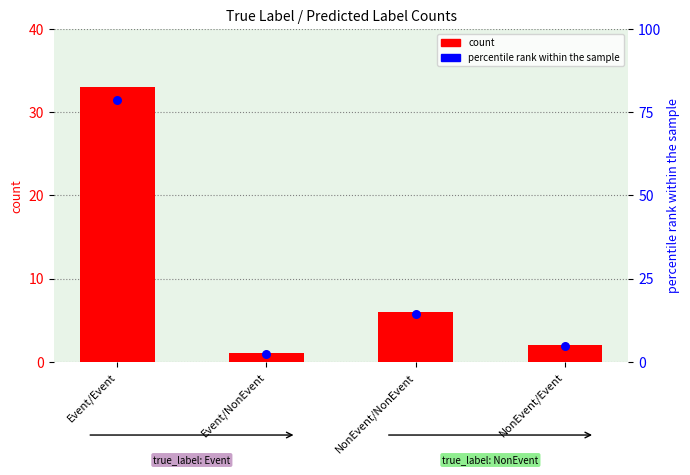

What is the total value across all series at Event/Event?

111.6